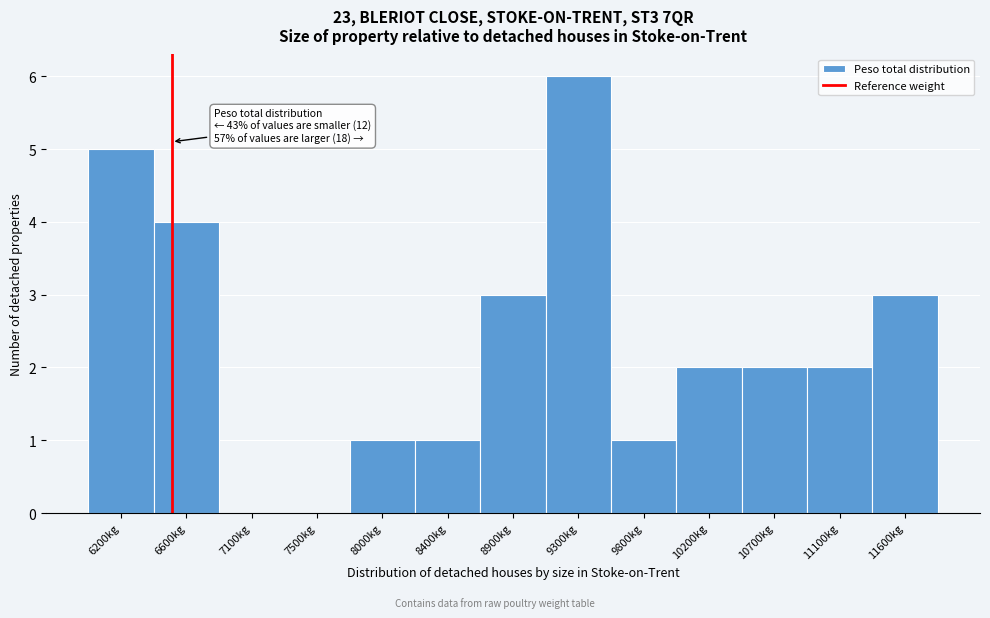

Over which range of the x-axis is the bar tallest?

9100 to 9550